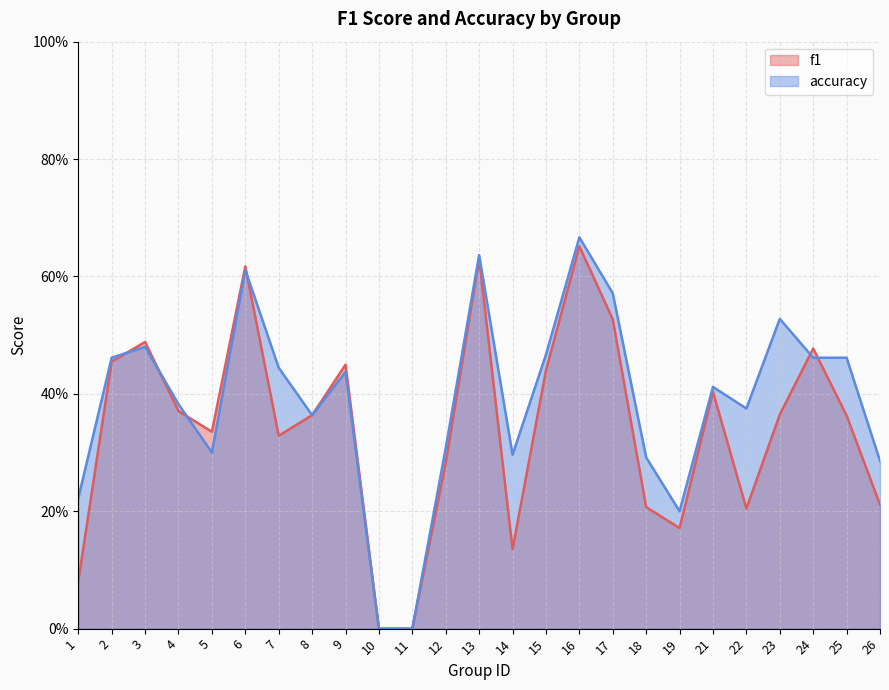

Rank the series by their average value, from highest to lowest.

accuracy, f1